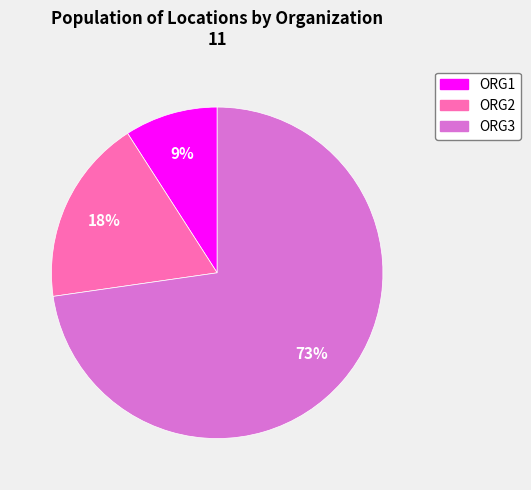

Does ORG3 represent more than half of the total?

Yes